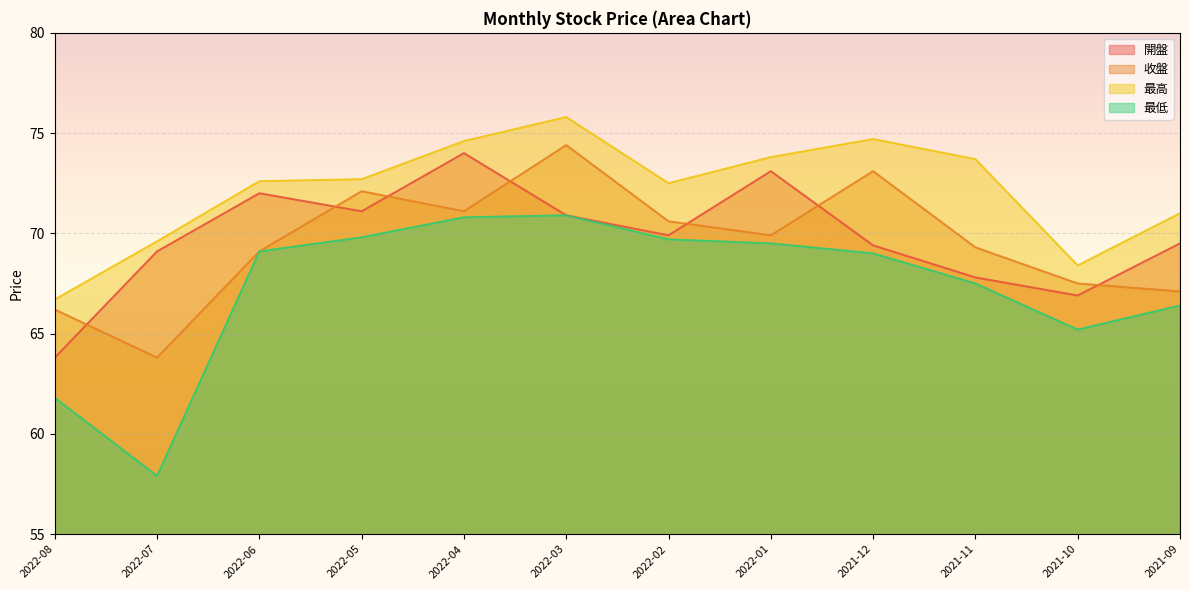

At which category does 開盤 reach its first local valley?

2022-05